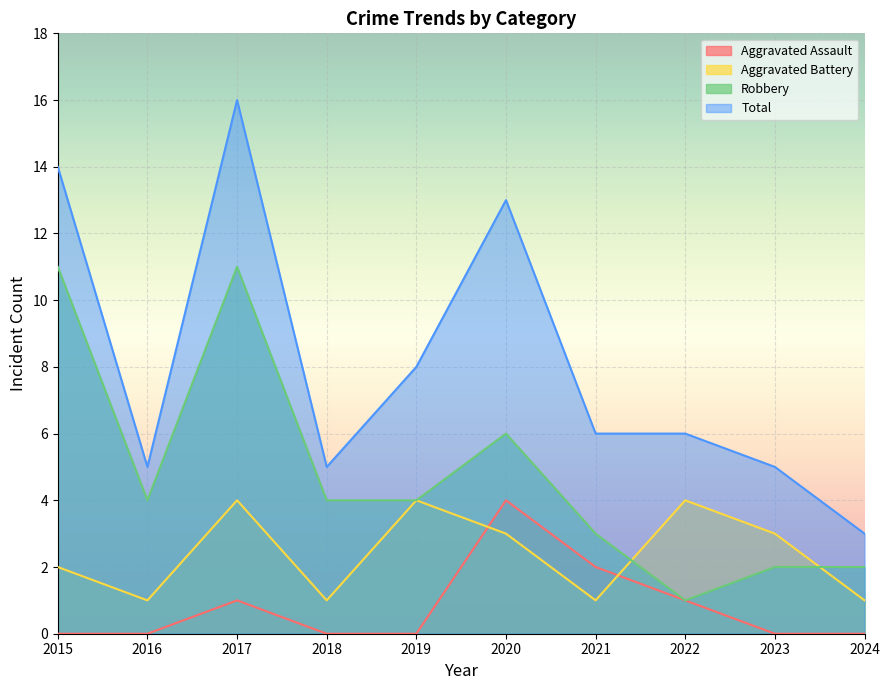

The value of Robbery at 2019 is 7. True or false?

False